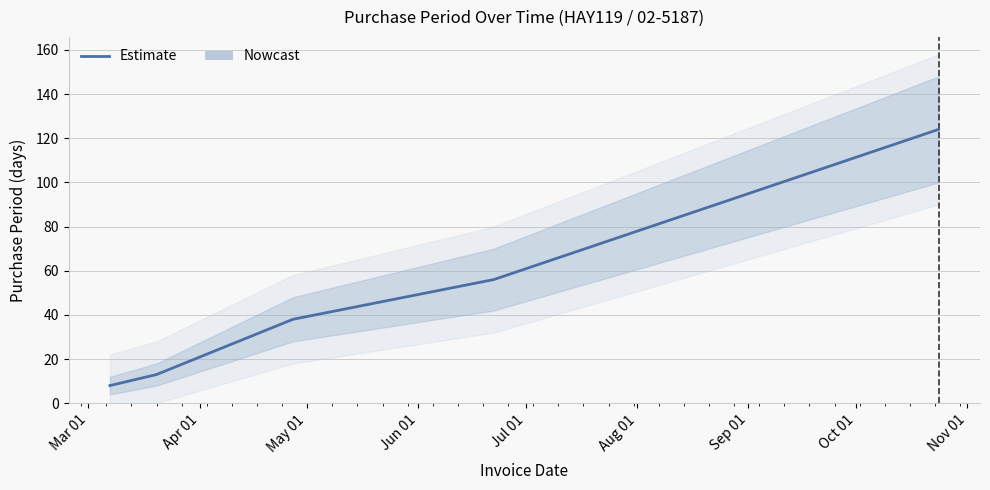

Is it true that the value at Jun 01 is 27?

False